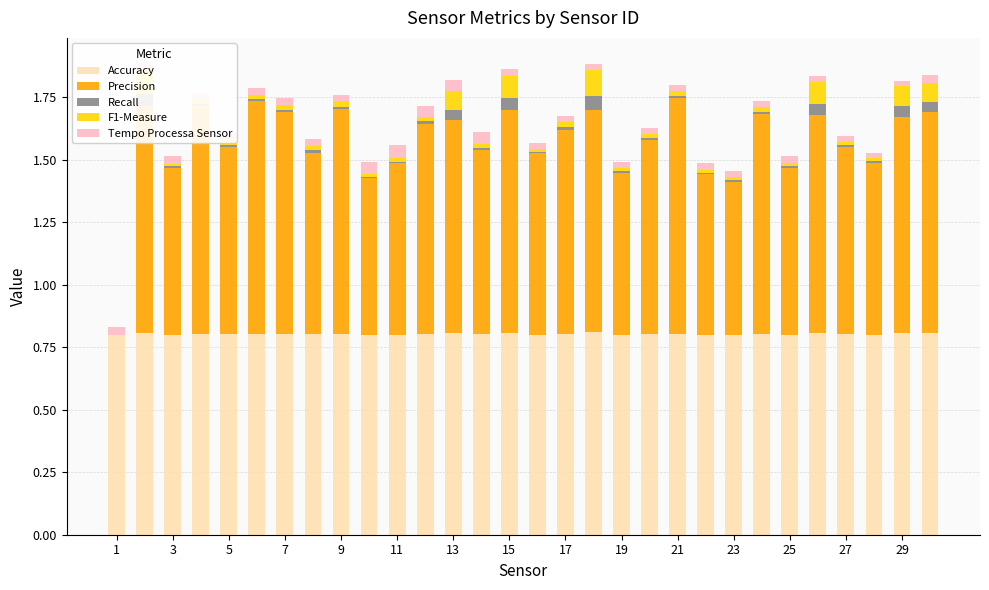

Which series has the largest range (max minus min)?

Precision